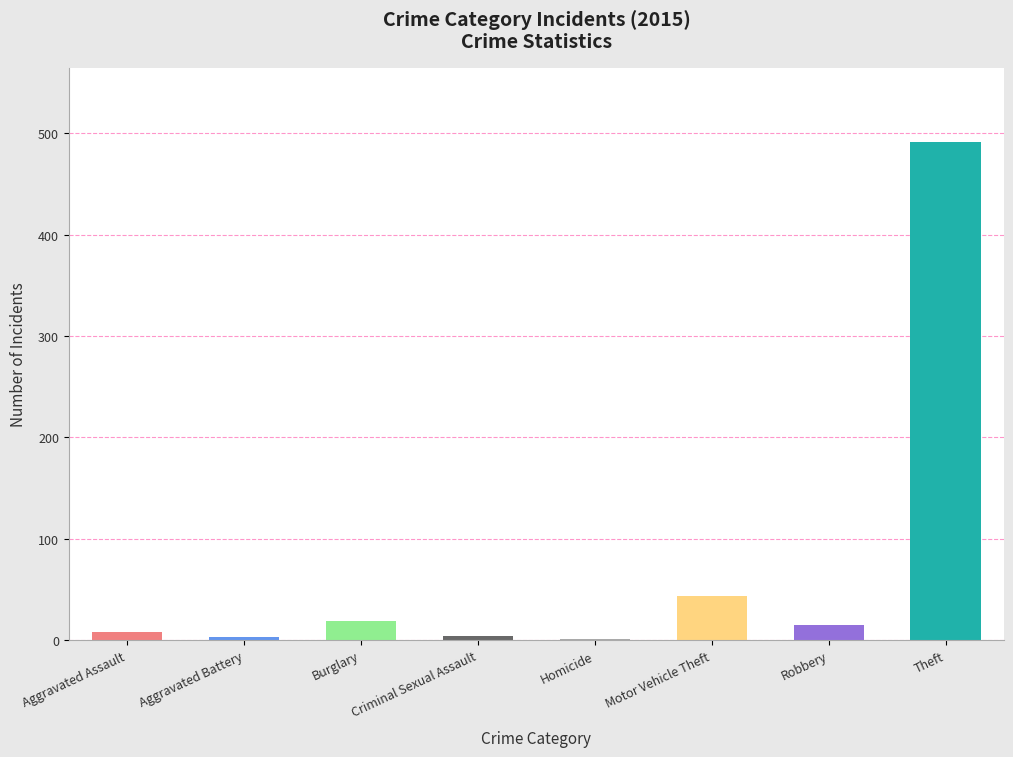

Are the bars horizontal?

No